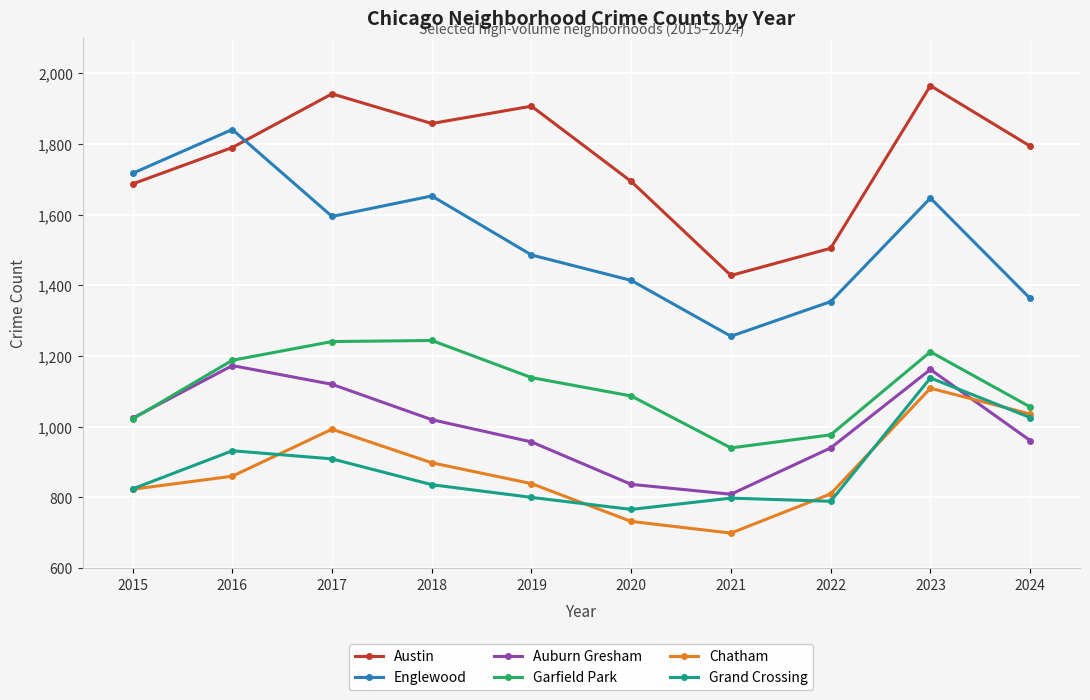

True or false: Garfield Park and Austin intersect in this chart.

False